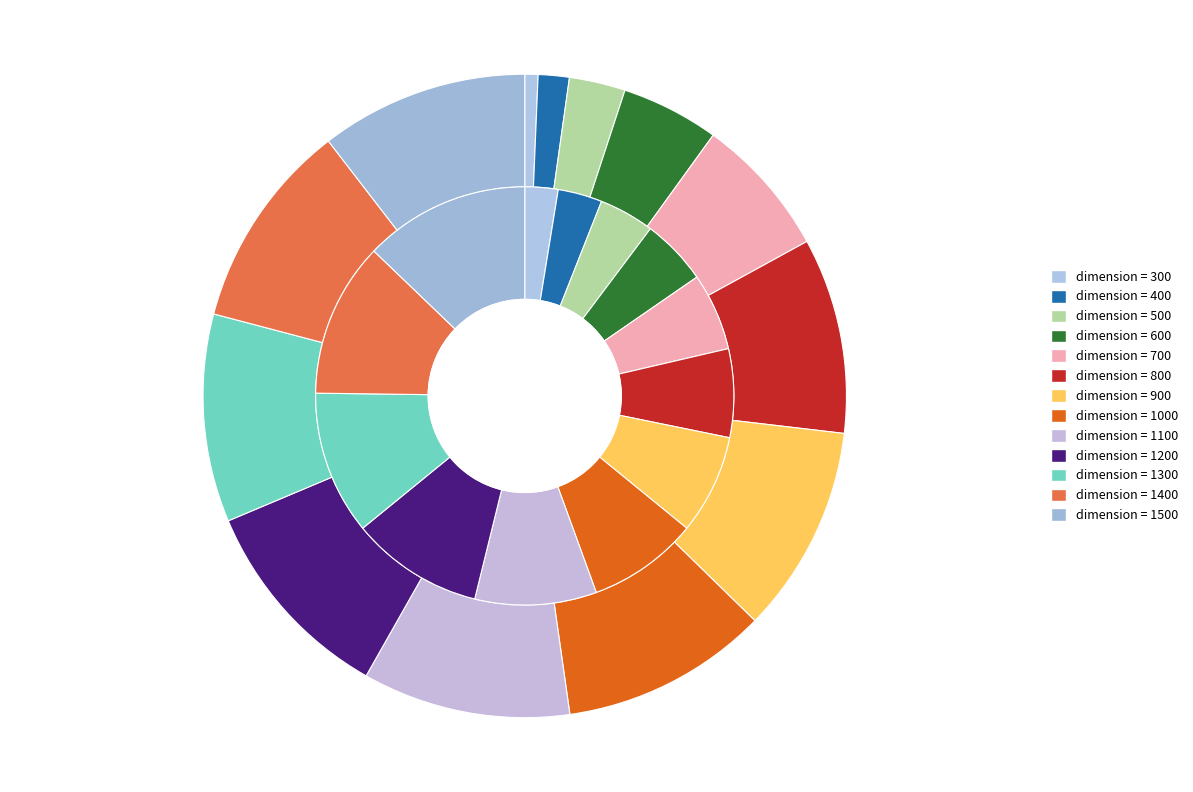

Is there a majority slice in this chart?

No